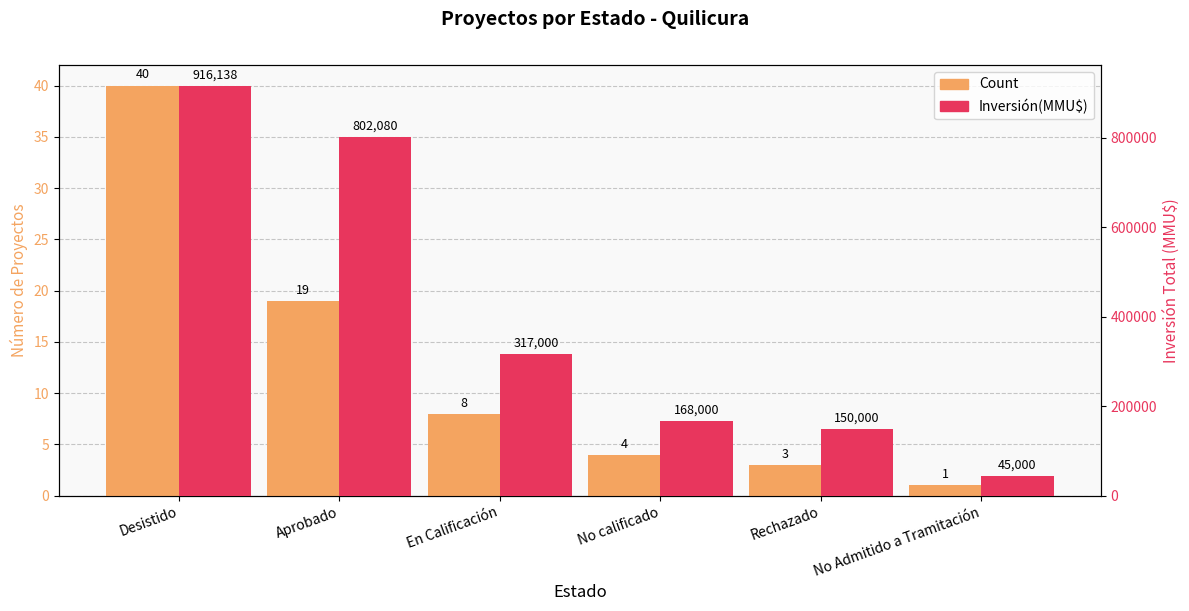

Between En Calificación and No calificado, which series saw the biggest shift?

Inversión(MMU$)